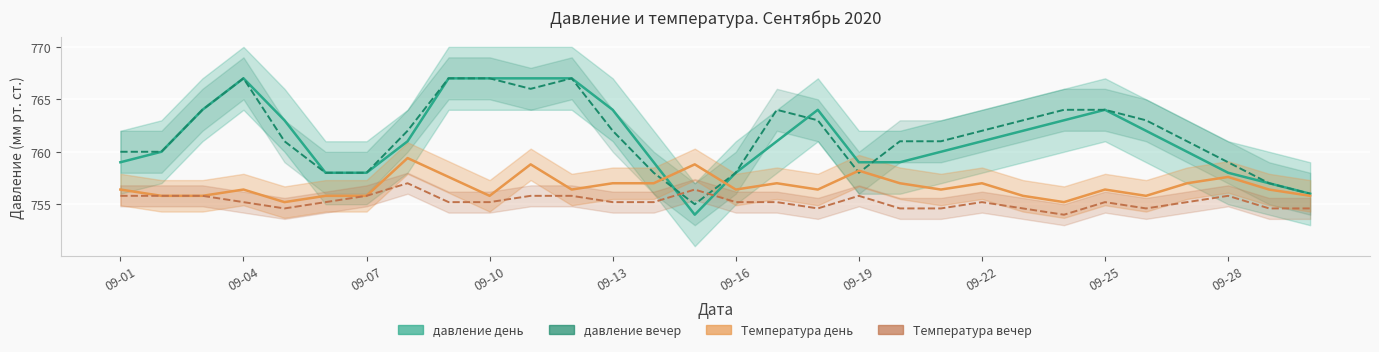

What is the value of the давление вечер point at the 13th from the left?

762.0